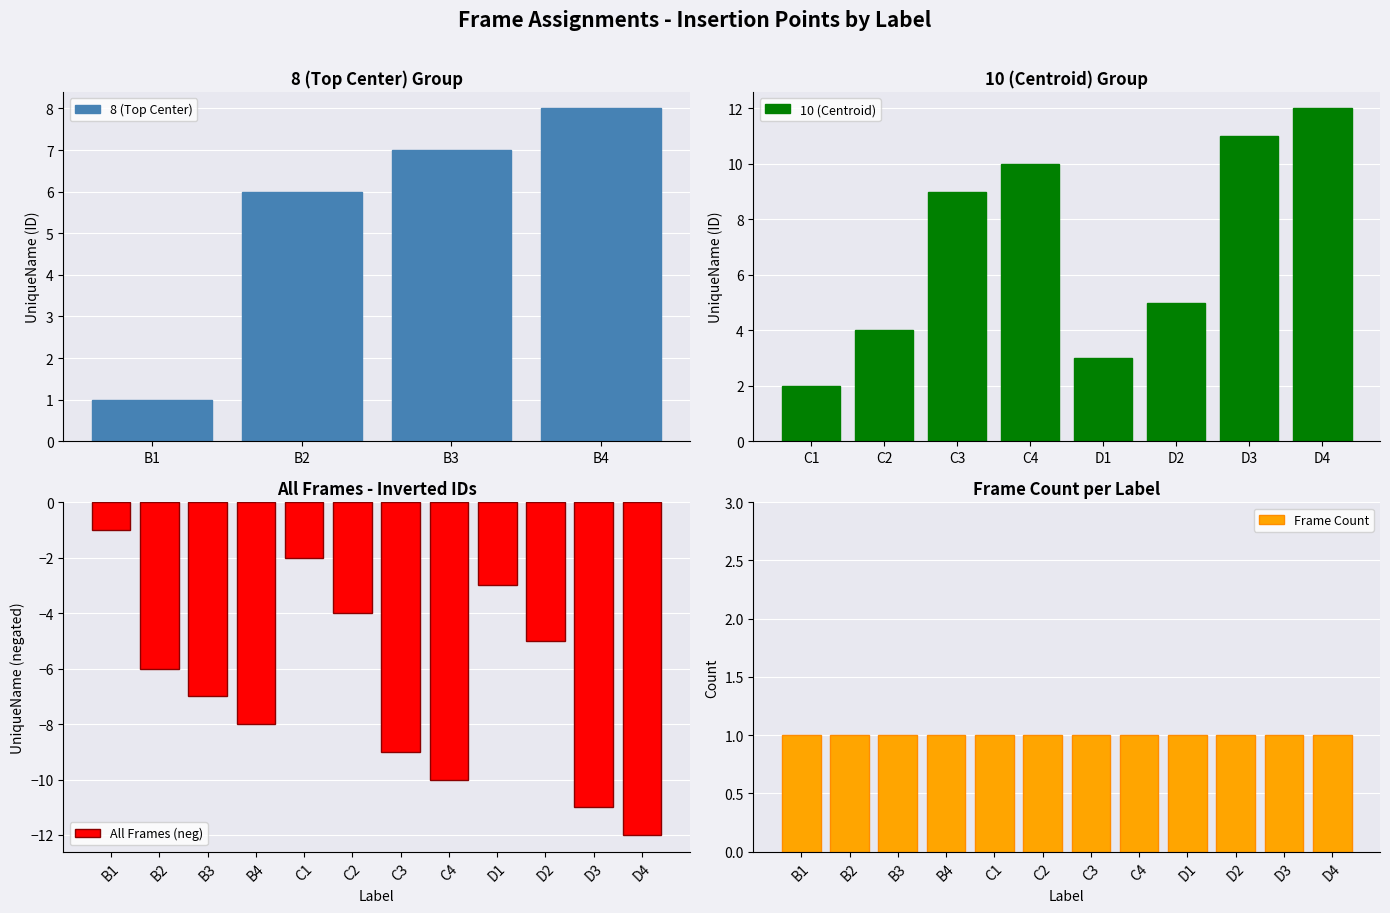

Does the chart contain any negative values?

Yes